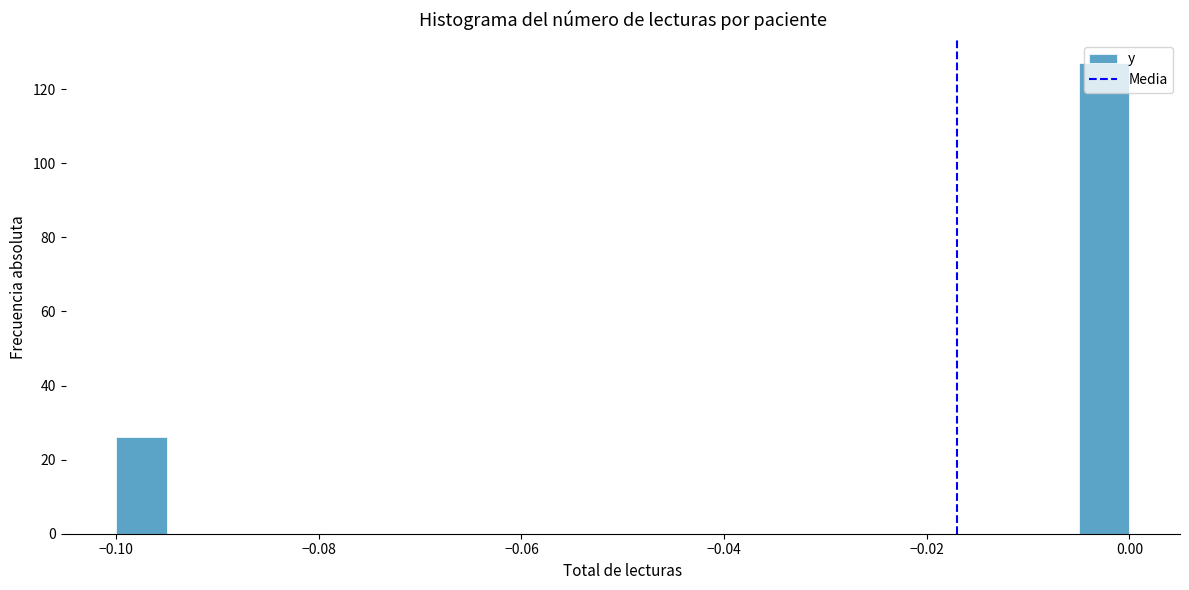

Read against the x-axis, roughly where is the centre of the tallest bar?

-0.002